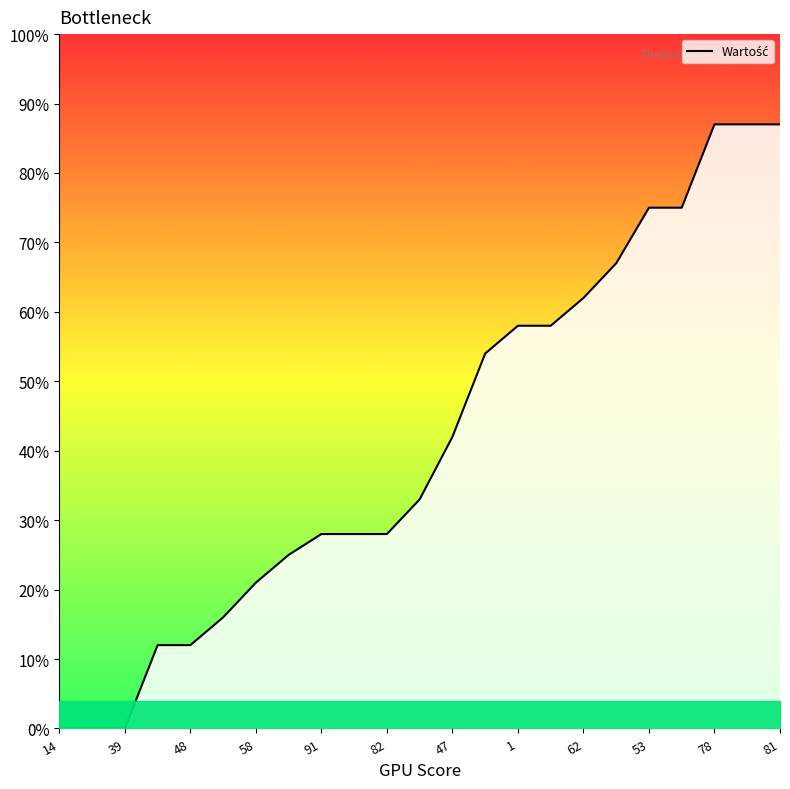

Reading left to right, transcribe all the data shown in this chart.

0.0	0.0	0.0	0.1	0.1	0.2	0.2	0.2	0.3	0.3	0.3	0.3	0.4	0.5	0.6	0.6	0.6	0.7	0.8	0.8	0.9	0.9	0.9